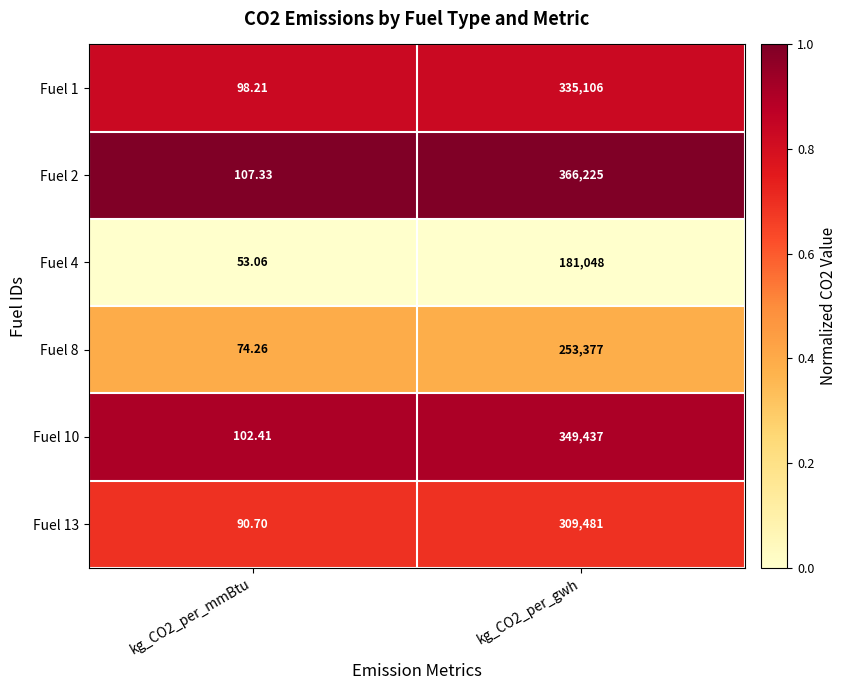

List the series in order of their peak value, lowest first.

Fuel 4, Fuel 8, Fuel 13, Fuel 1, Fuel 10, Fuel 2